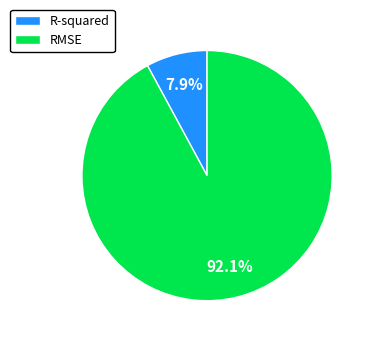

To the nearest percent, what percentage of the pie is R-squared?

8%